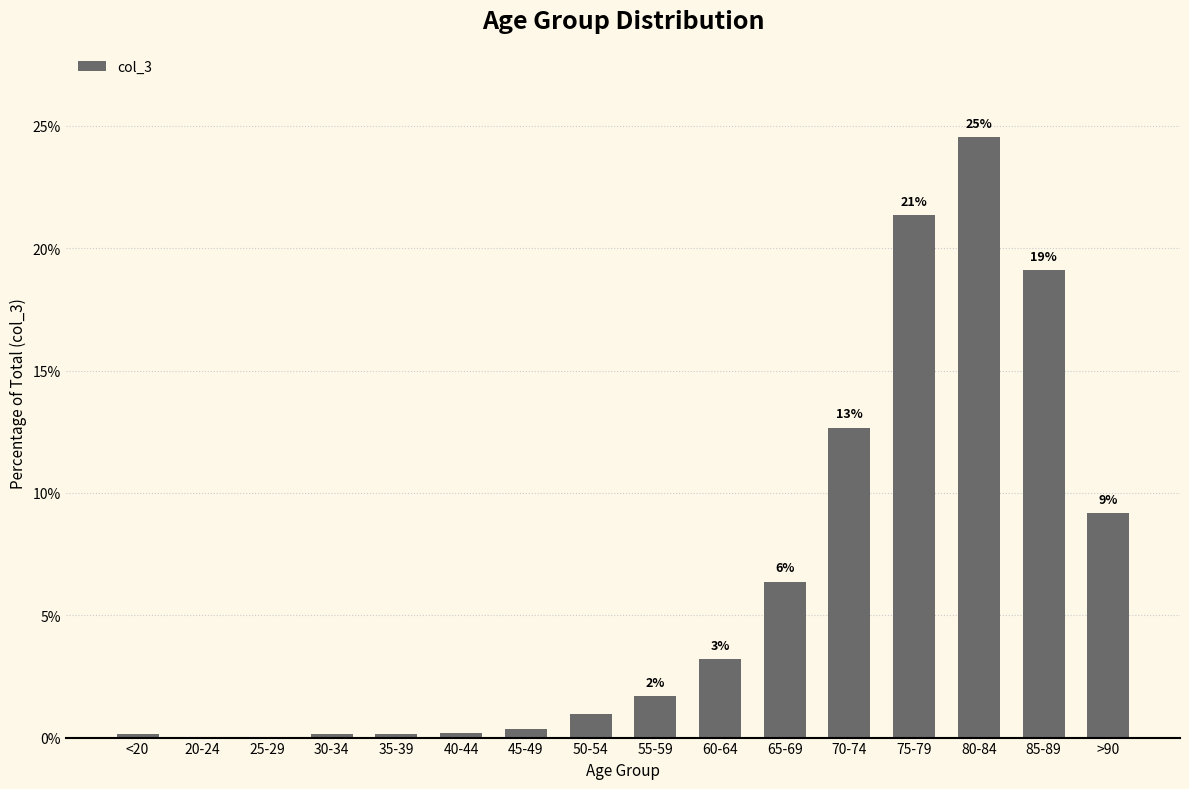

How many values exceed 1?

8